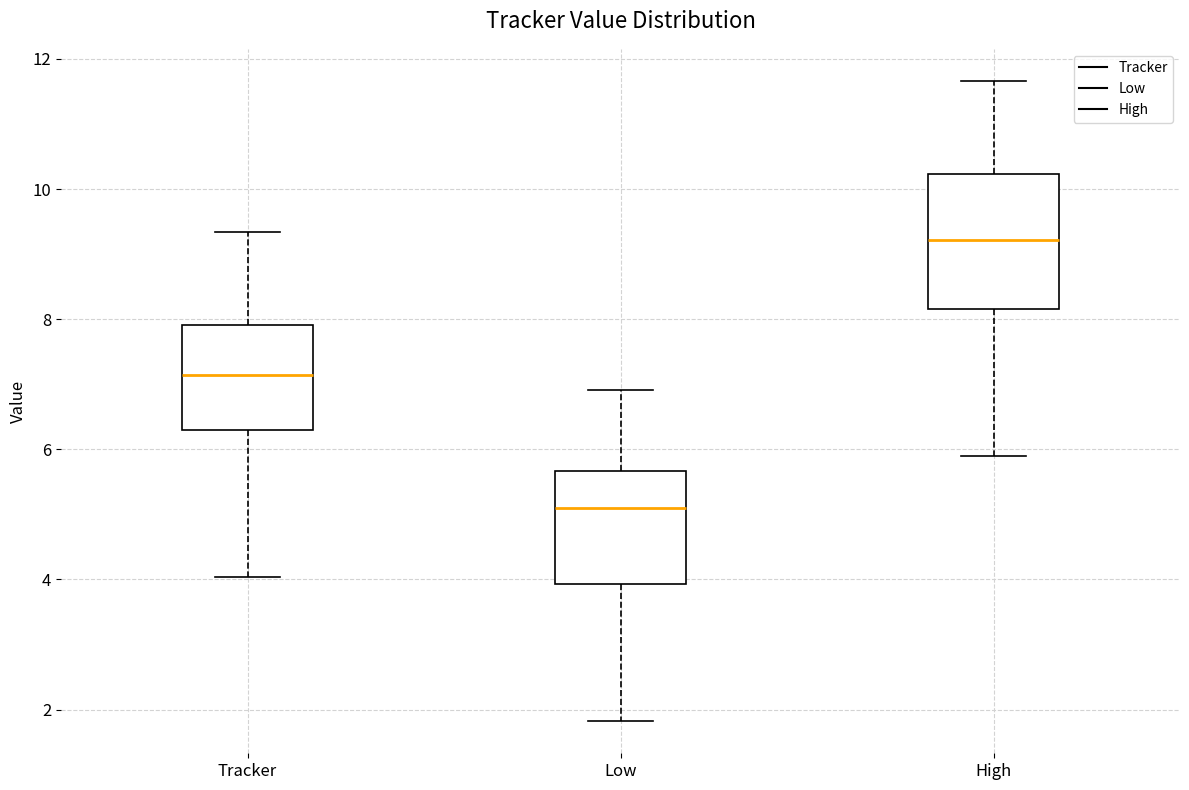

Which box's median line is the lowest?

Low